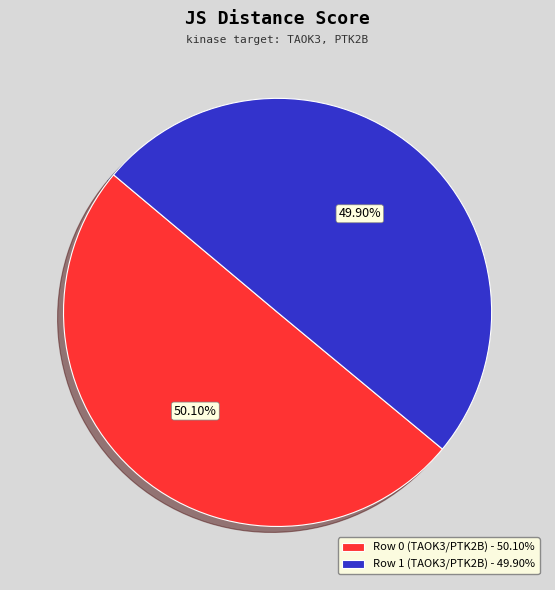

To the nearest percent, what is the combined percentage of Row 1 (TAOK3/PTK2B) and Row 0 (TAOK3/PTK2B)?

100%